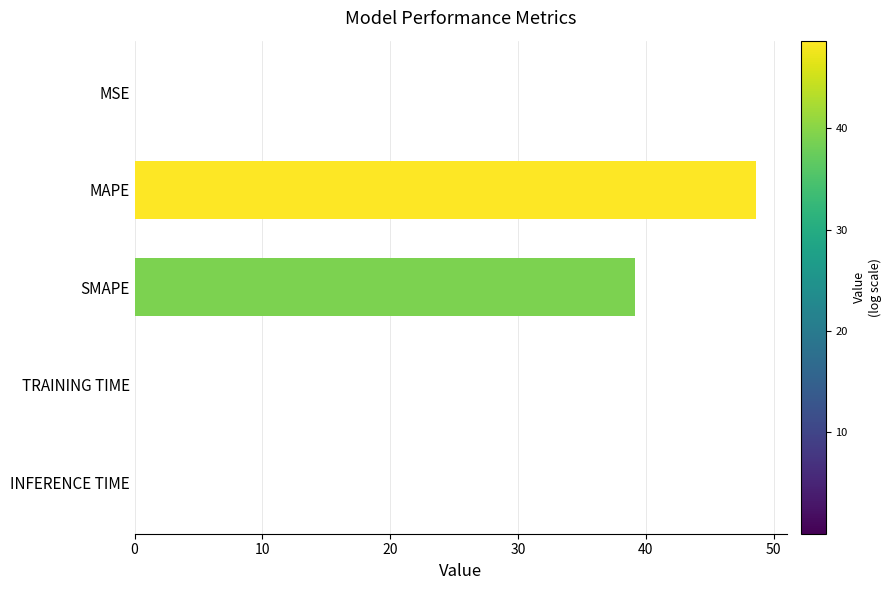

The chart shows a value of 10.9 at MAPE. True or false?

False